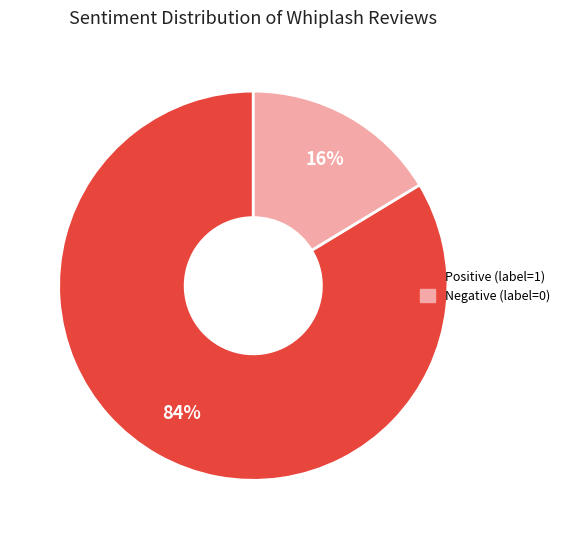

Between Positive (label=1) and Negative (label=0), which is larger?

Positive (label=1)